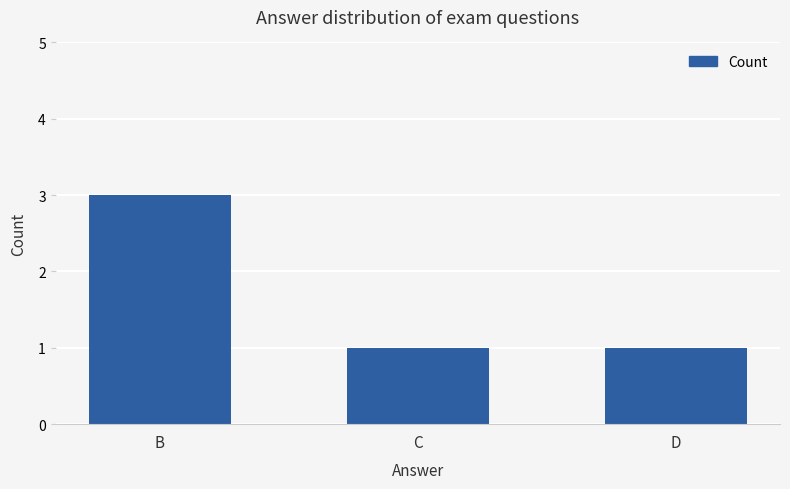

What is the value of the 2nd bar from the left?

1